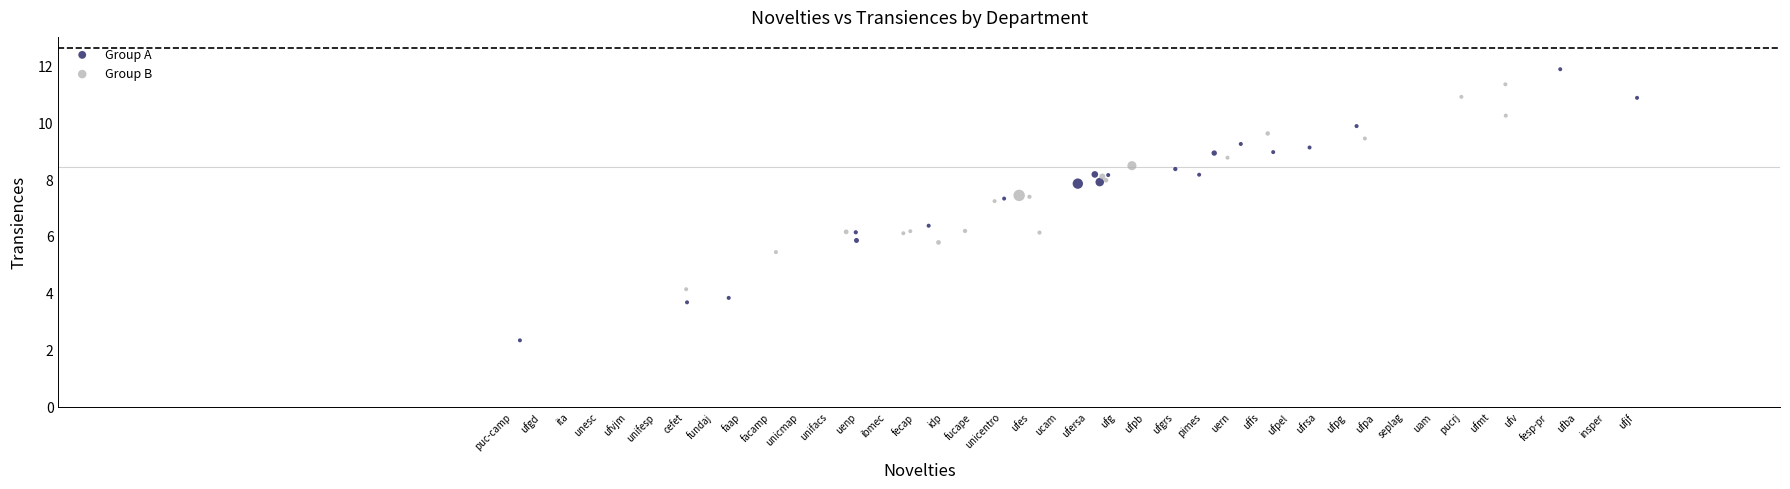

Which series contains the lowest Y value?

Group A